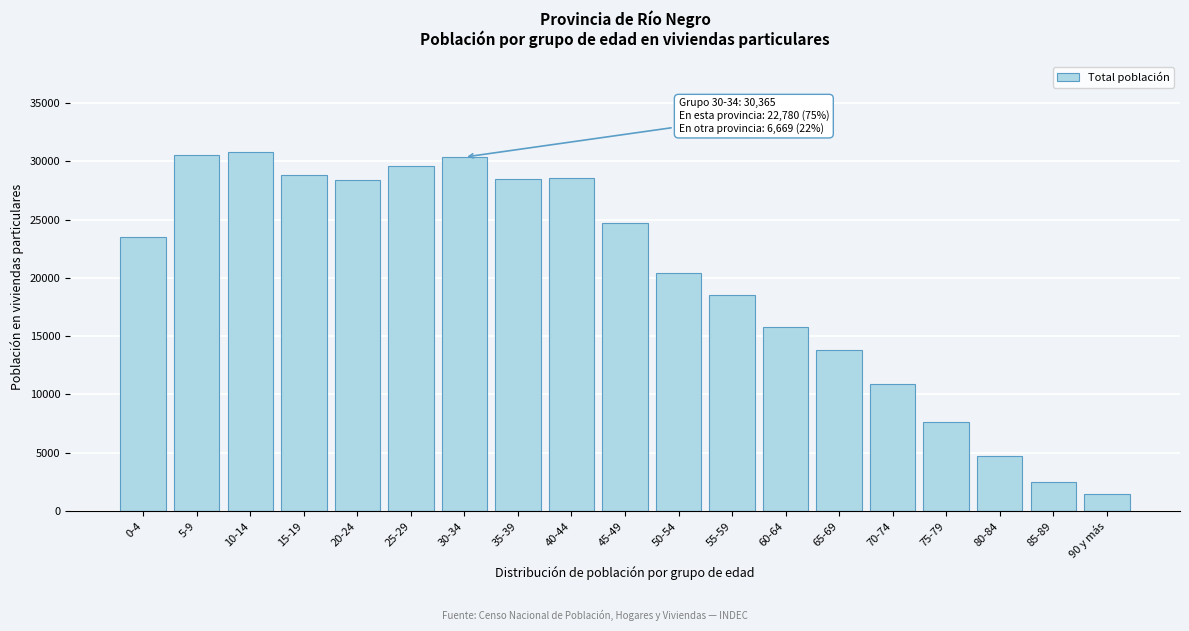

Is it true that the value at 10-14 is 51403?

False